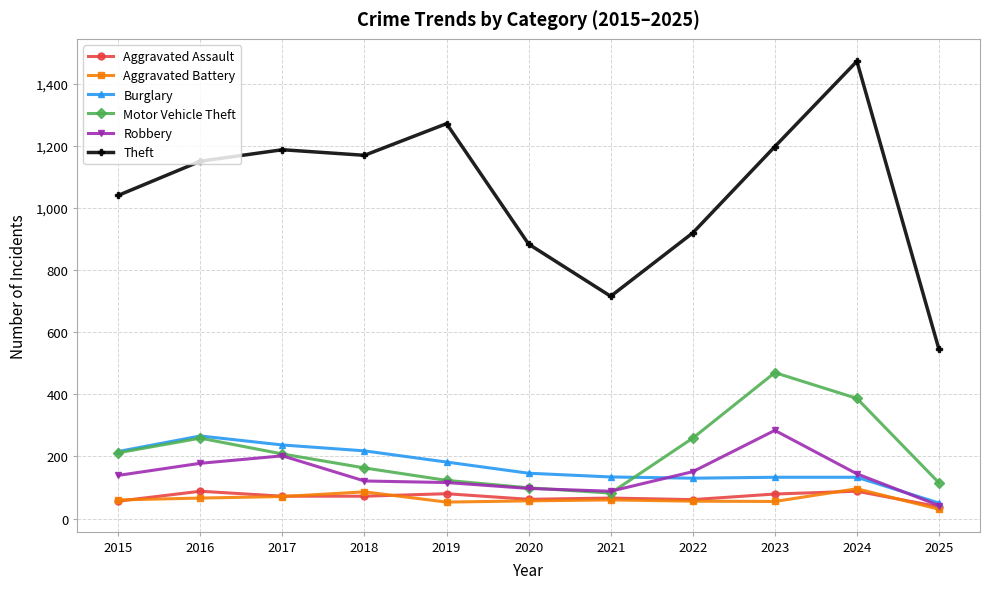

What is the highest value of the Aggravated Battery series?

96